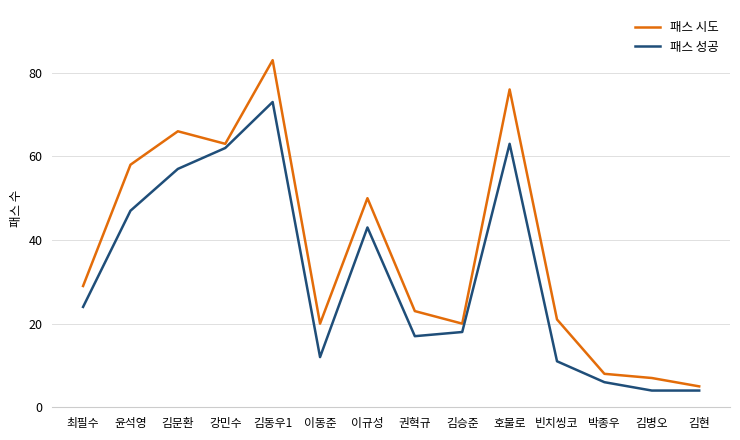

The 패스 시도 series shows 81 at 윤석영. True or false?

False